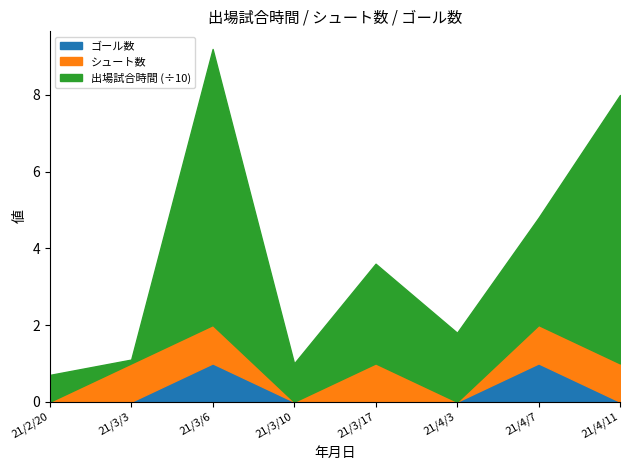

Does the chart have visible grid lines?

No